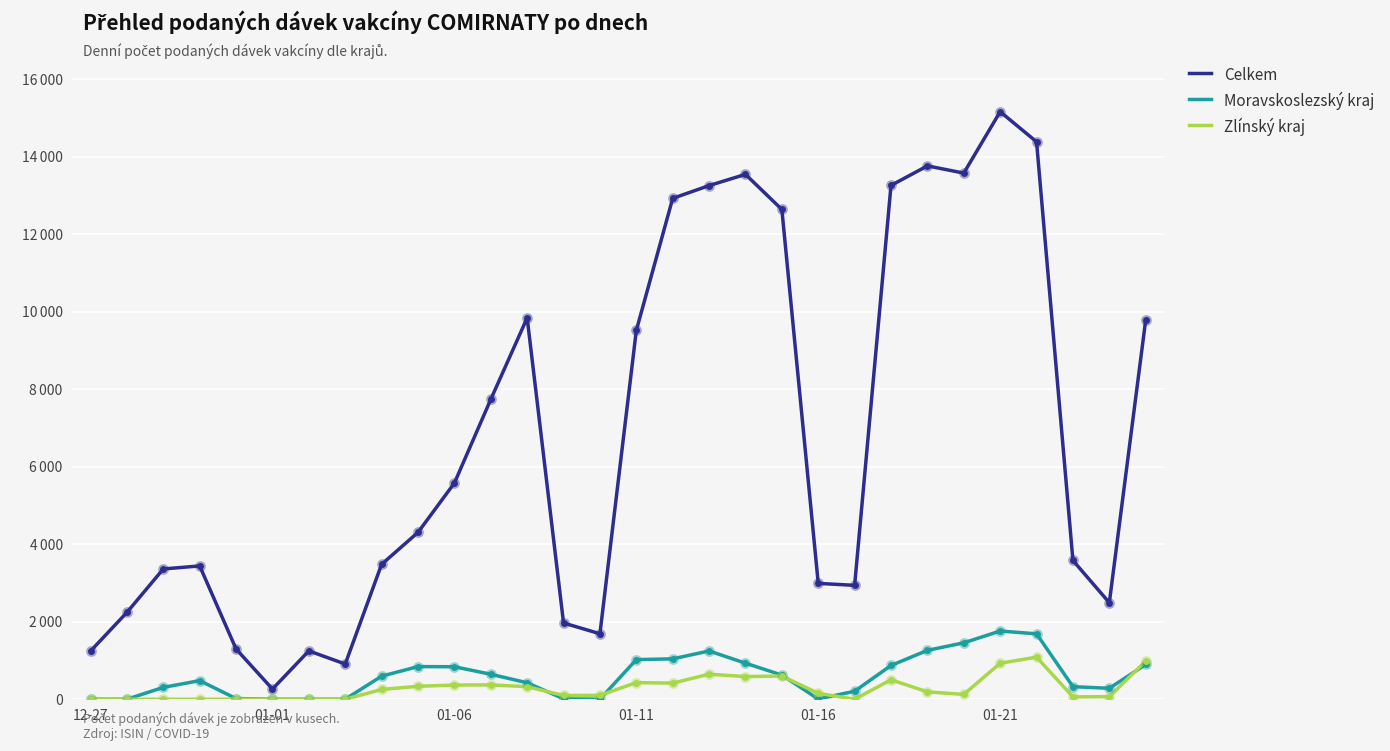

At how many categories does at least one series exceed 4151?

15